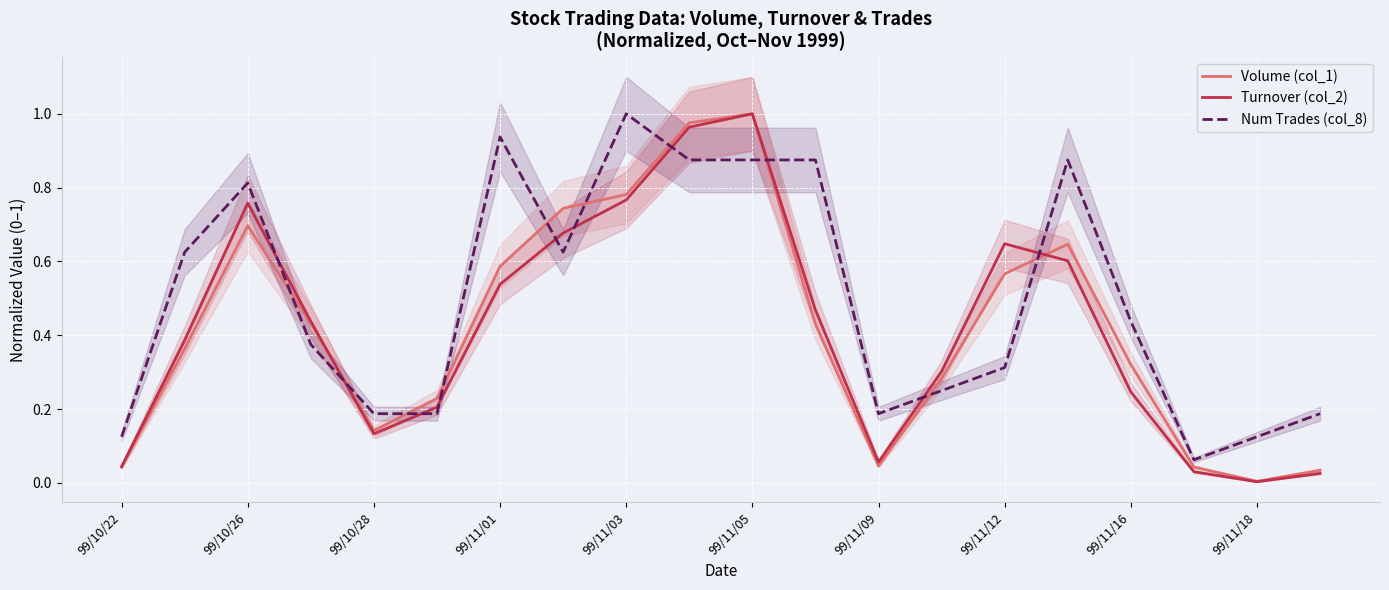

At which label does Num Trades (col_8) reach its peak?

99/11/03